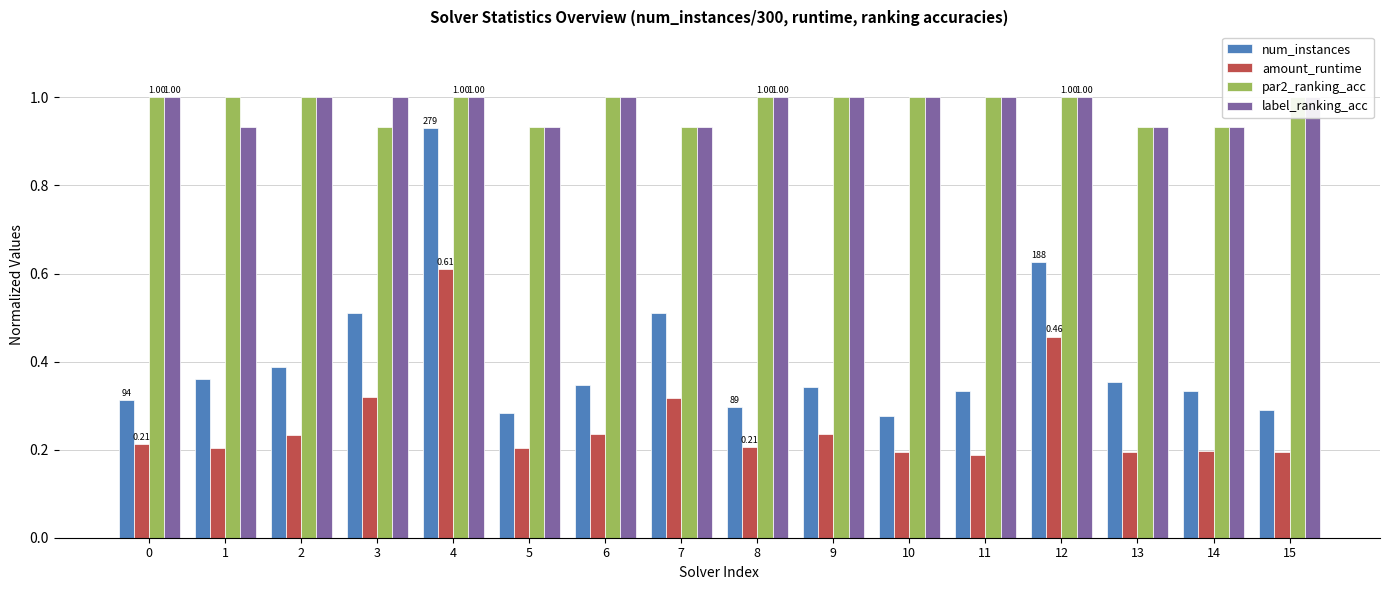

List the series in order of their peak value, lowest first.

amount_runtime, num_instances, par2_ranking_acc, label_ranking_acc